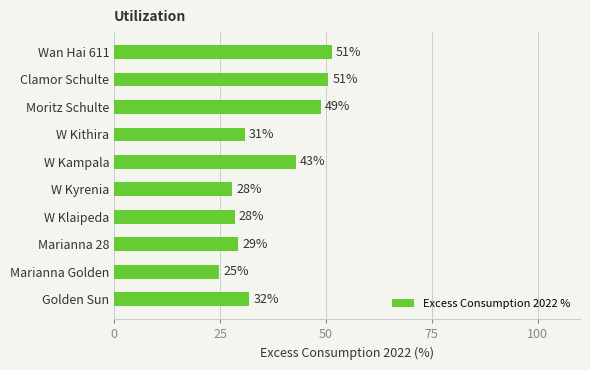

Are the bars horizontal?

Yes